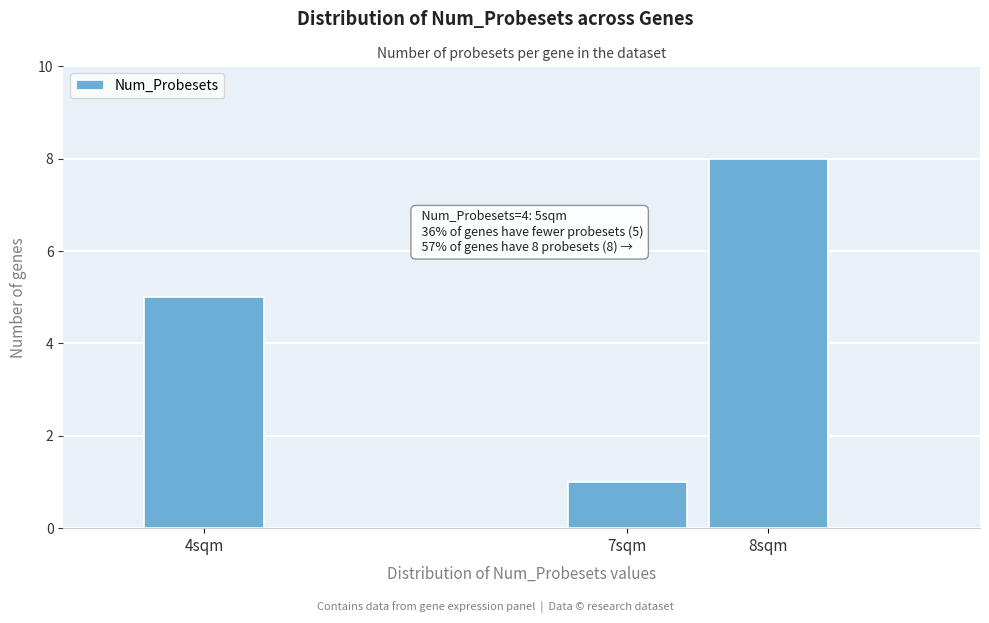

Over which range of the x-axis is the bar tallest?

7.5 to 8.5